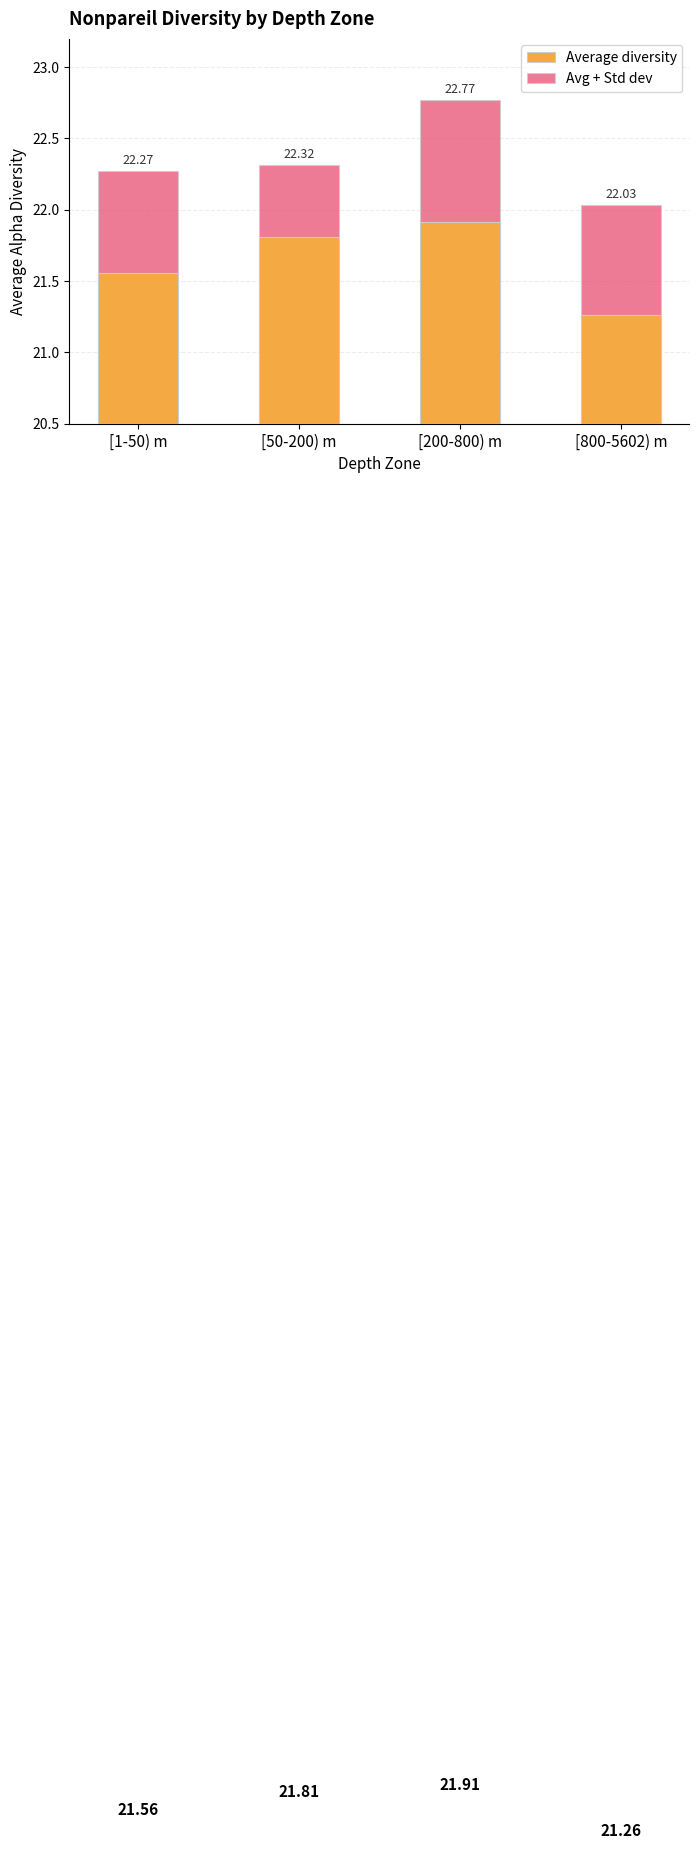

What is the difference between the maximum and minimum values in the Avg + Std dev series?

0.7